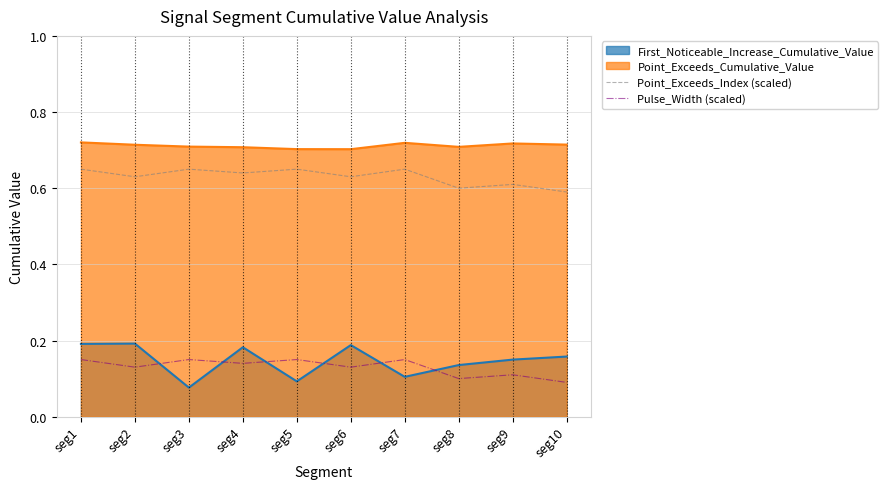

True or false: Point_Exceeds_Index (scaled) and Pulse_Width (scaled) intersect in this chart.

False